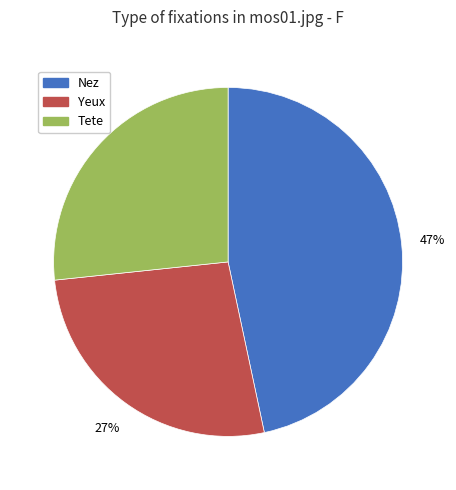

To the nearest percent, what is the difference between the Nez and Tete slice percentages?

20%